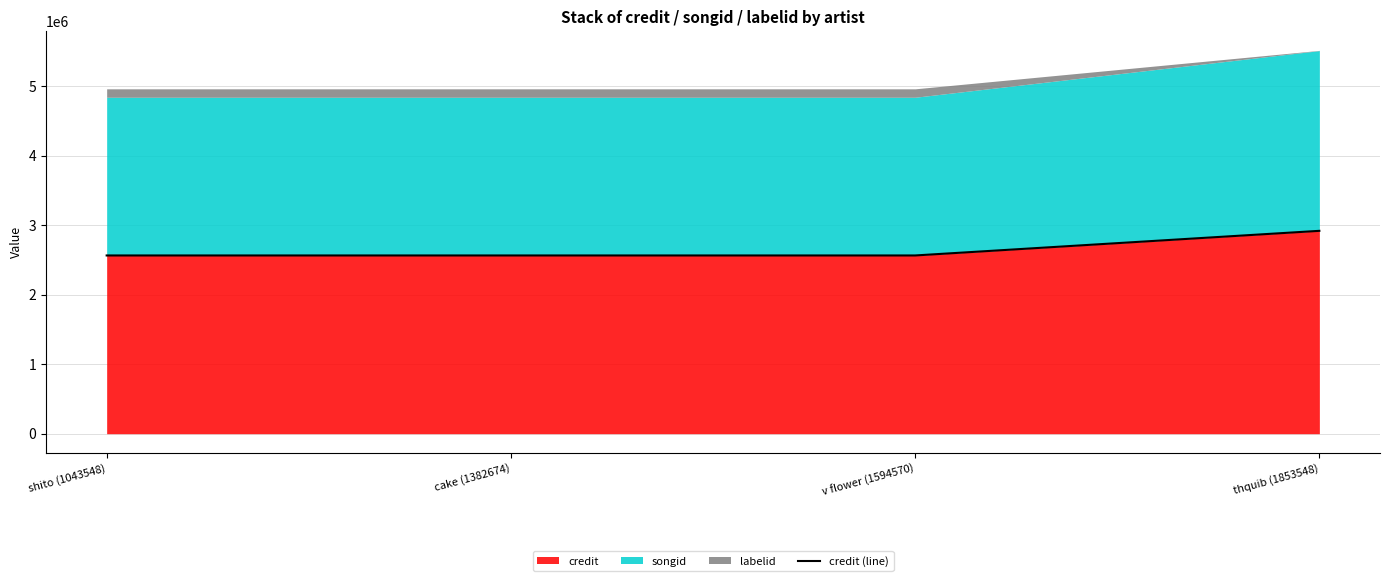

Does the chart display data point markers on the line(s)?

No